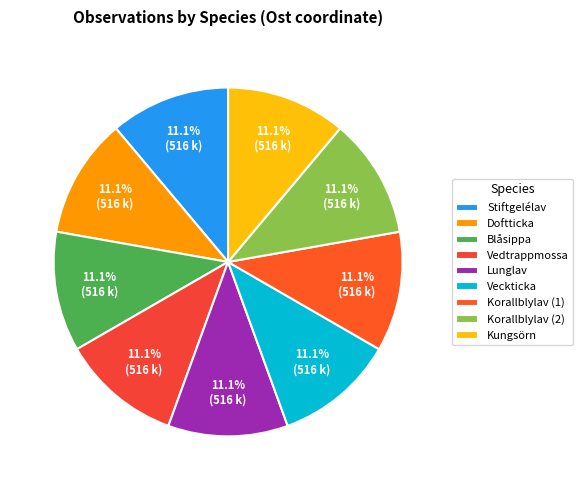

Count the number of slices in the pie.

9